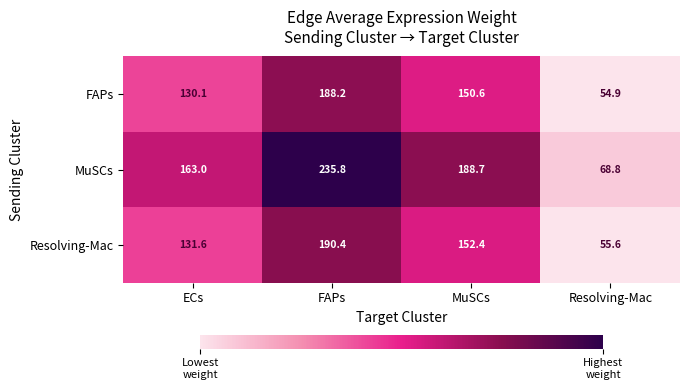

Which series has the widest spread of values?

MuSCs